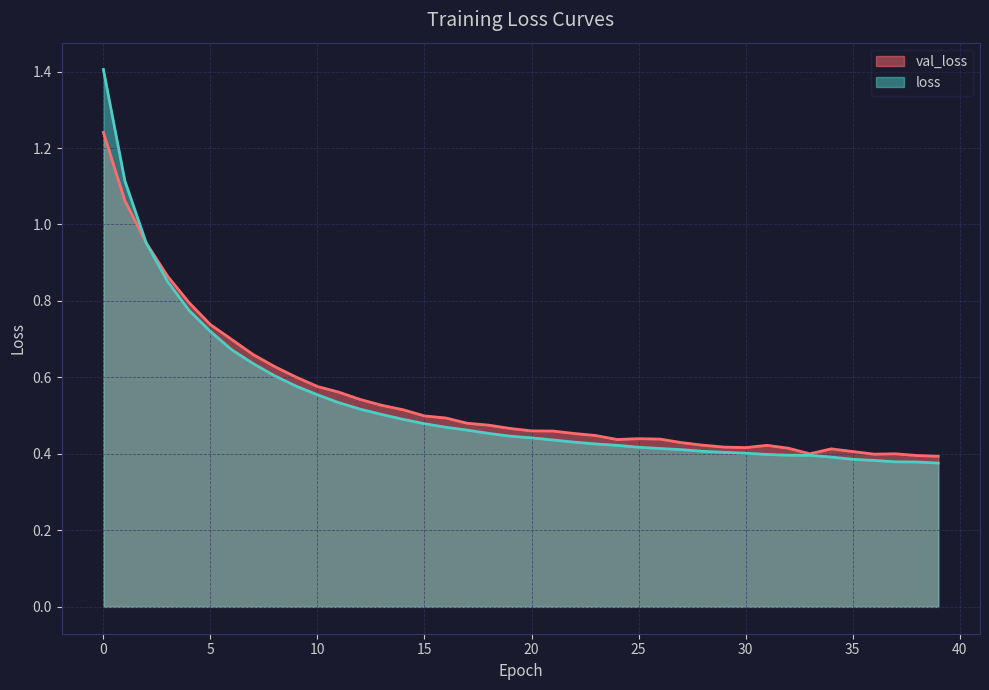

Which category has the lowest value in the loss series?

39